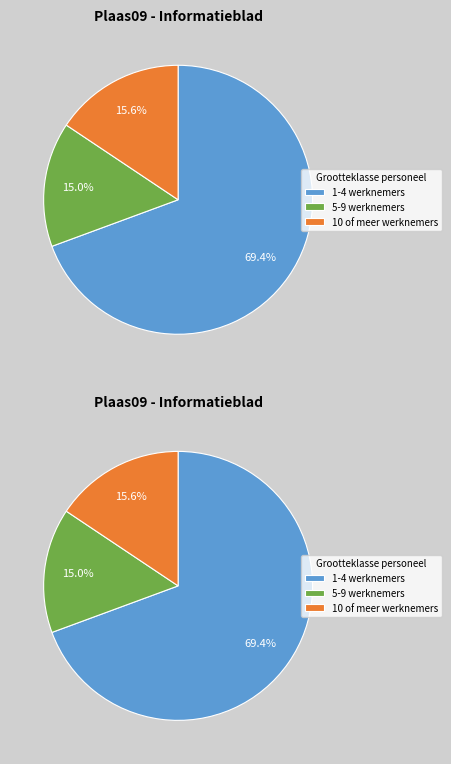

To the nearest percent, what is the average slice percentage?

33%